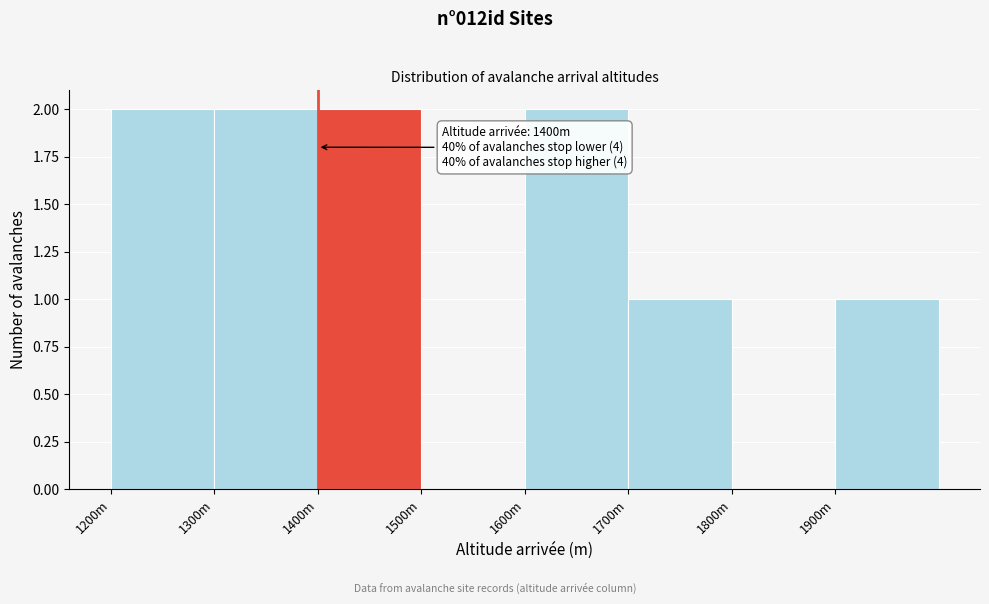

Reading right to left, extract all data points from this chart.

1900m=1	1800m=0	1700m=1	1600m=2	1500m=0	1400m=2	1300m=2	1200m=2